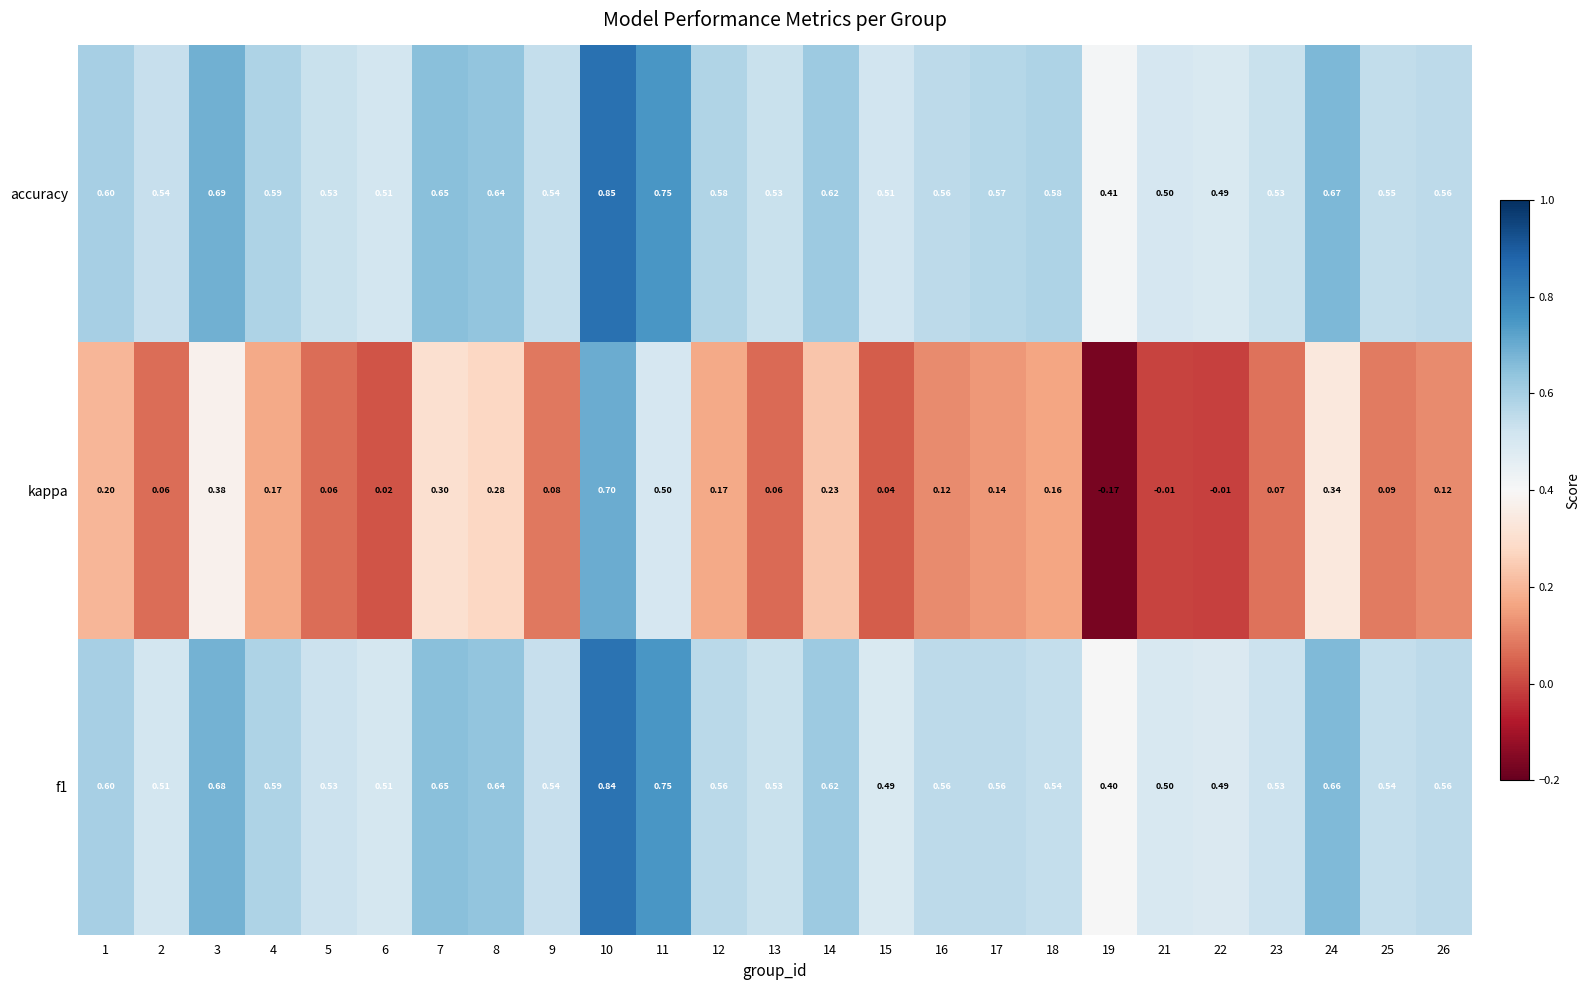

Which series has the largest total across all categories?

accuracy